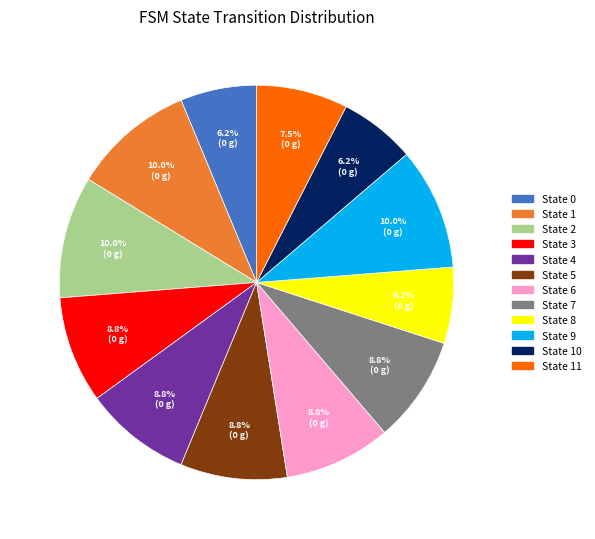

Is there any slice that represents more than half of the pie?

No